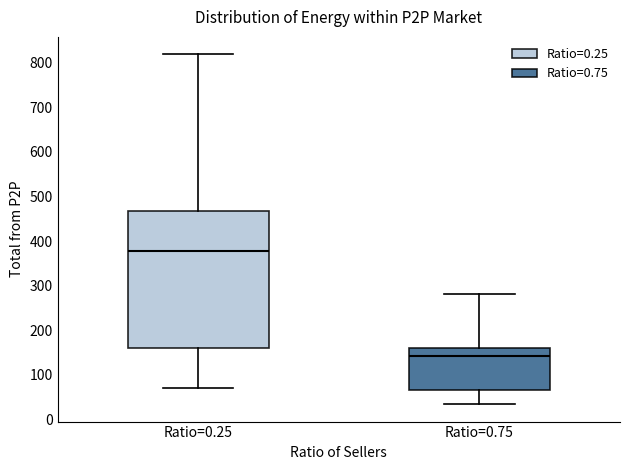

Which box's median line is the highest?

Ratio=0.25